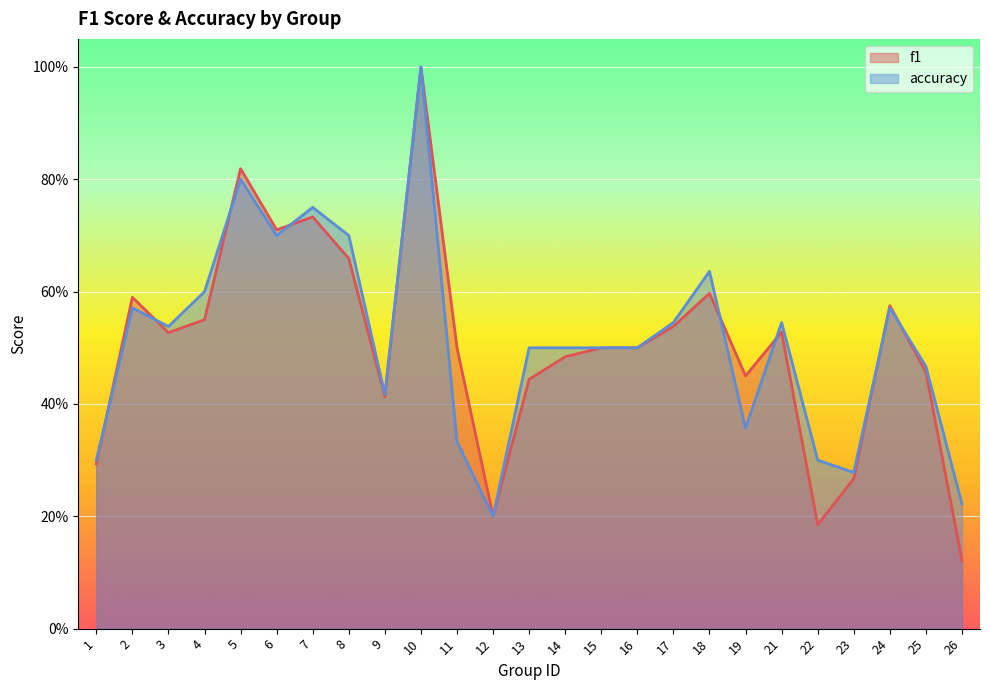

What is the highest value of the accuracy series?

1.0